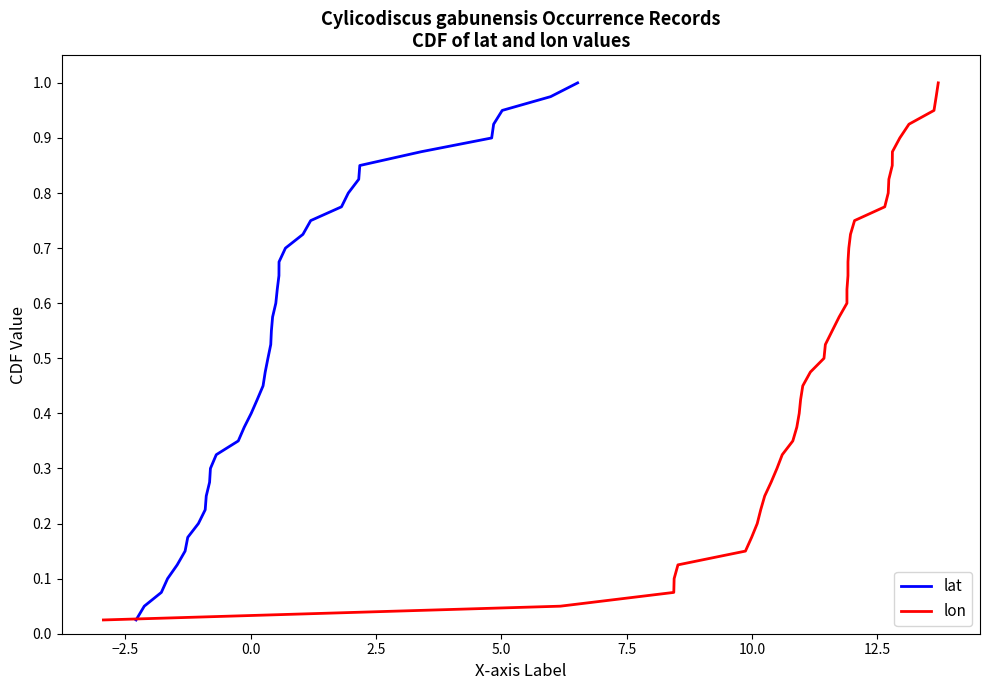

Does the chart display data point markers on the line(s)?

No